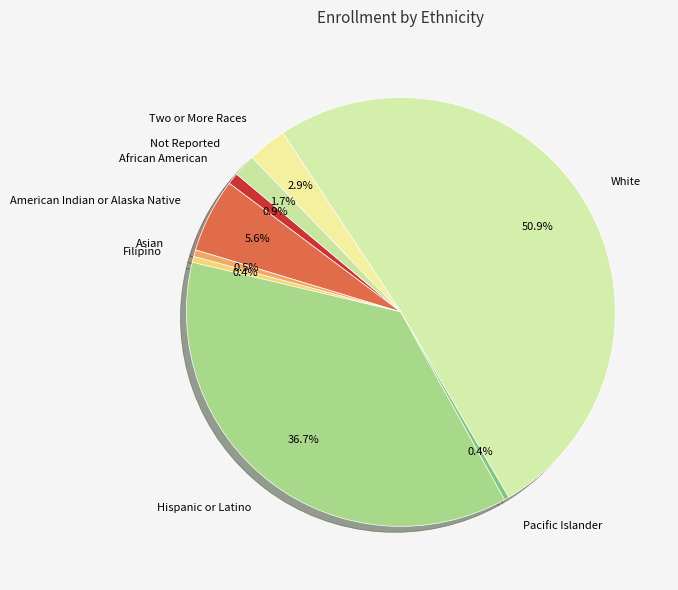

How many slices are in this pie chart?

9